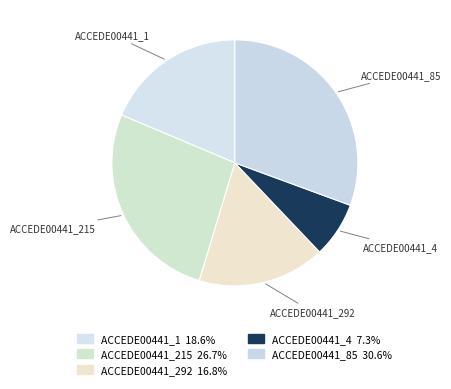

How many segments does this pie chart have?

5